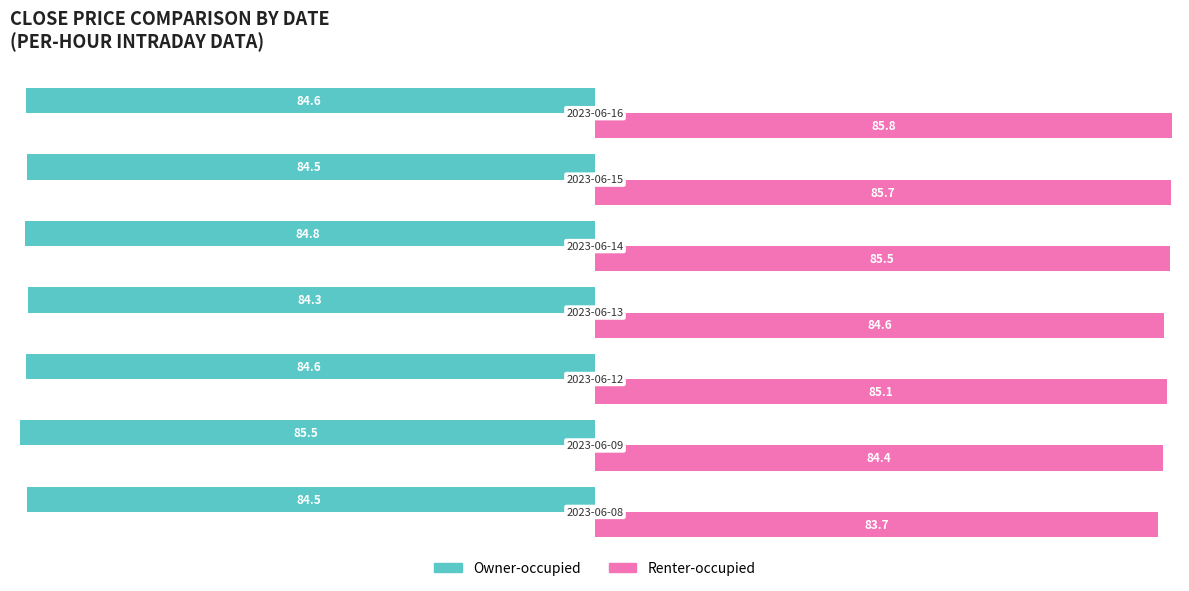

Which series has the widest spread of values?

Renter-occupied